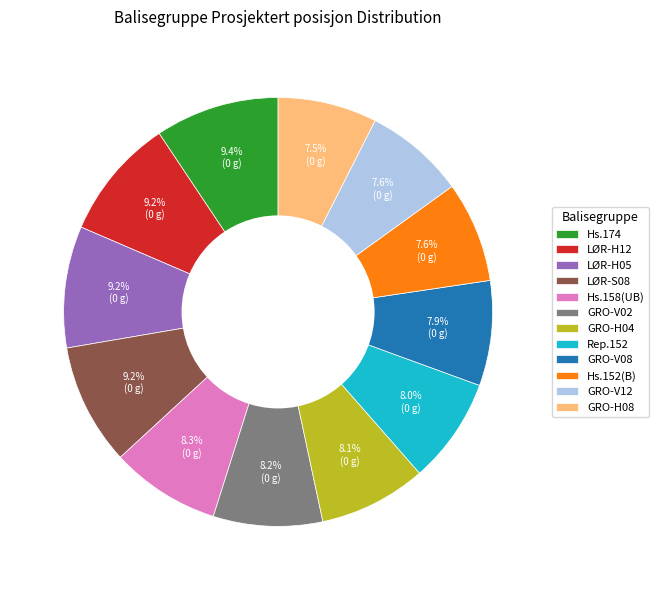

Does GRO-H08 represent more than half of the total?

No